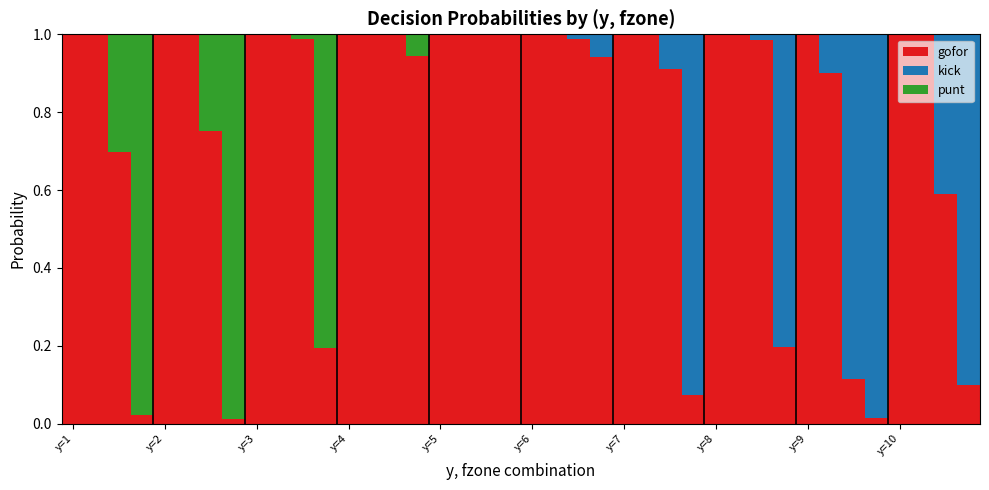

Does the chart contain stacked bars?

Yes